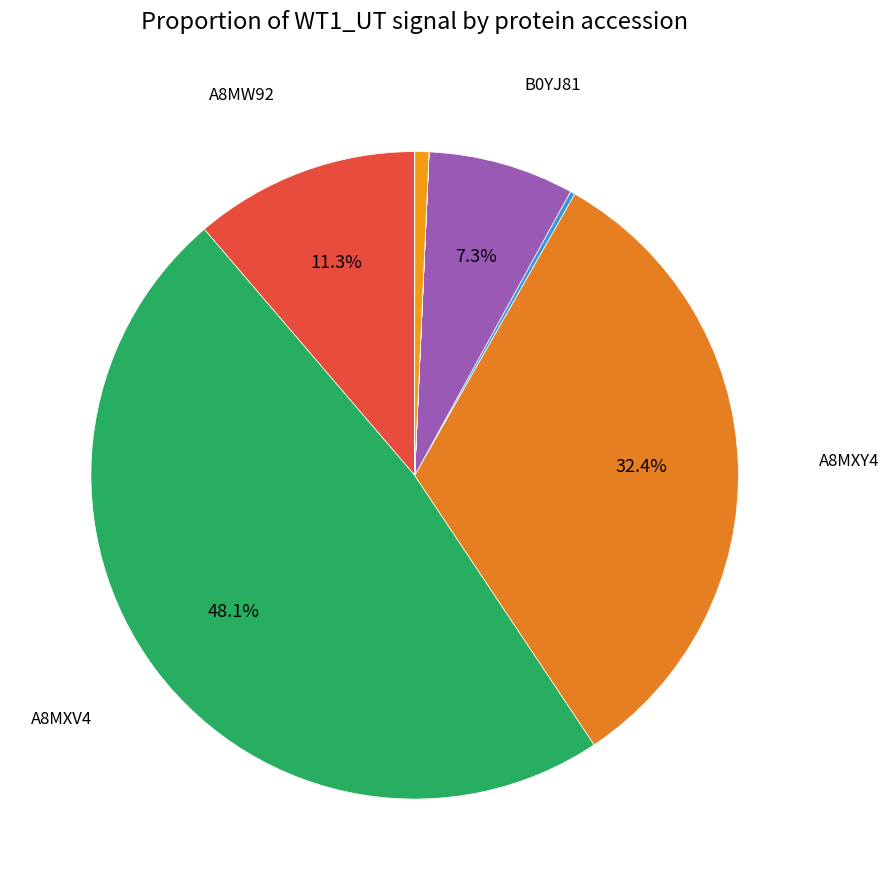

Which slice is the smallest?

C9J7I0